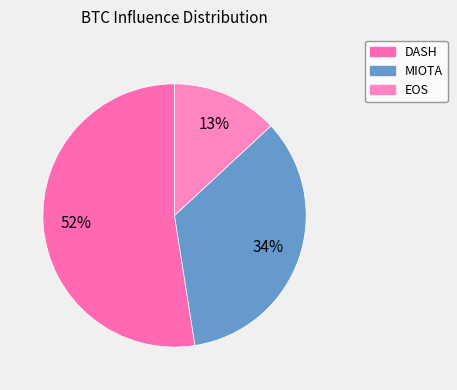

How many segments does this pie chart have?

3